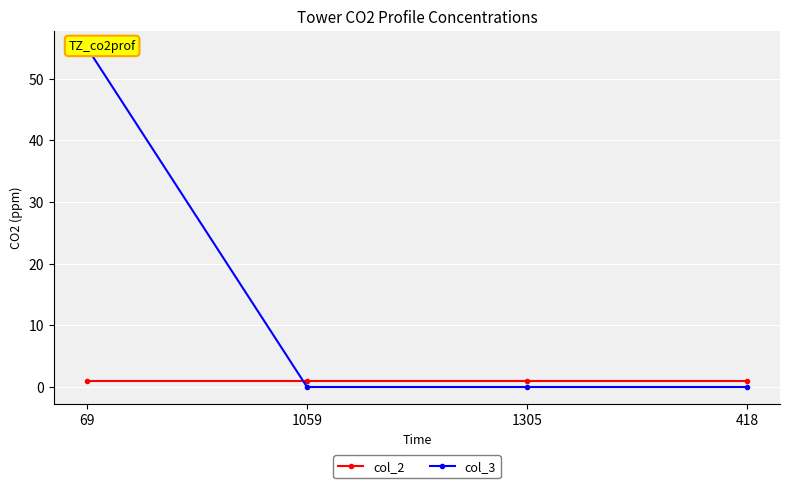

At how many categories does at least one series exceed 51?

1